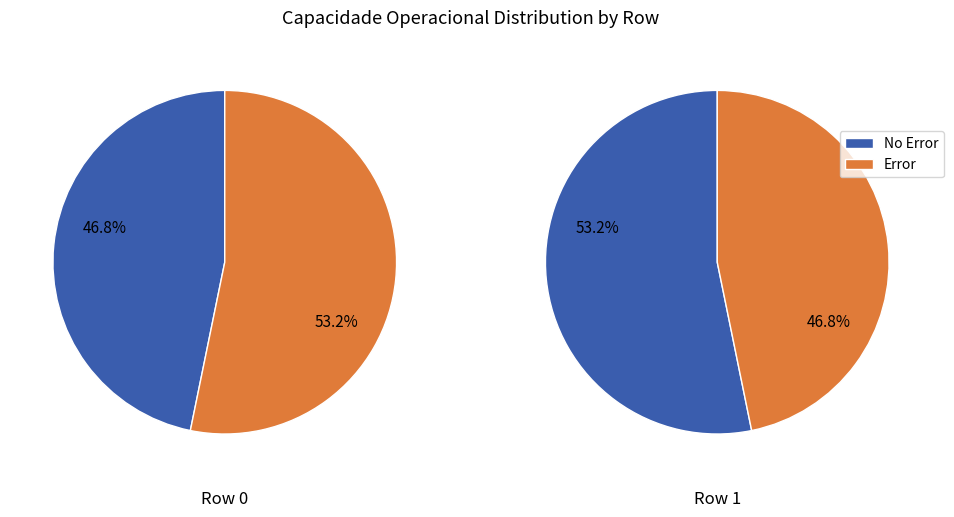

True or false: 0 accounts for 35% of the total.

False